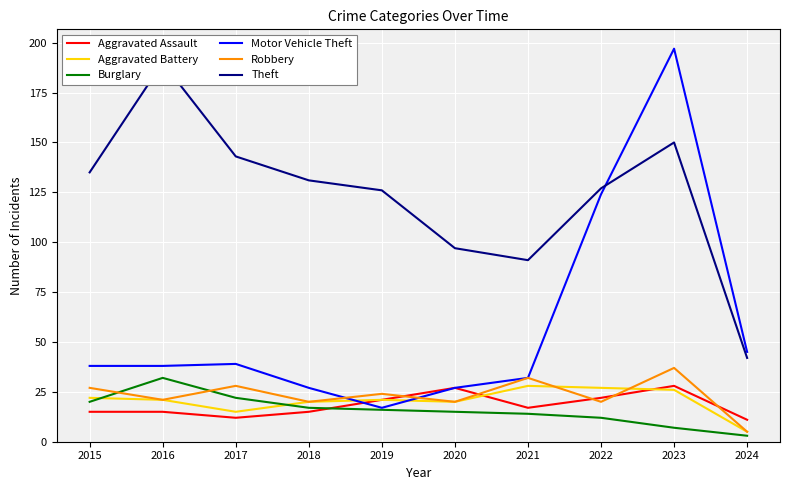

What are all the series names shown in the legend?

Aggravated Assault, Aggravated Battery, Burglary, Motor Vehicle Theft, Robbery, Theft